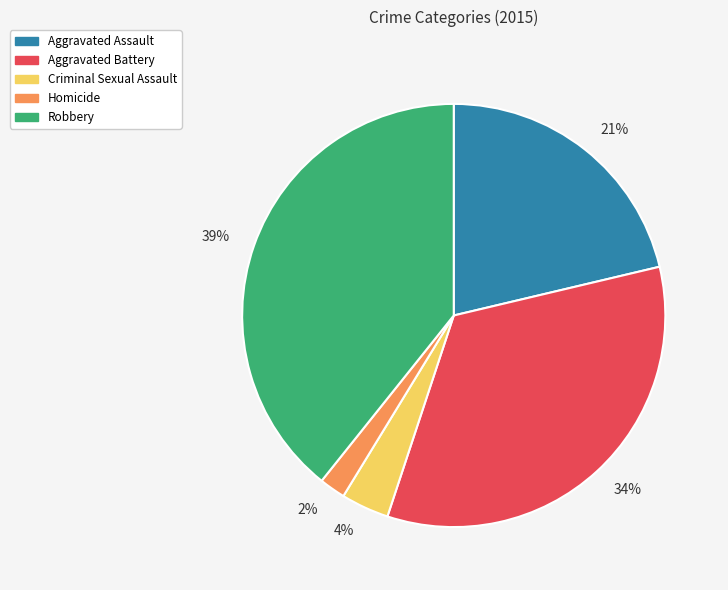

What is the largest slice in the pie chart?

39%